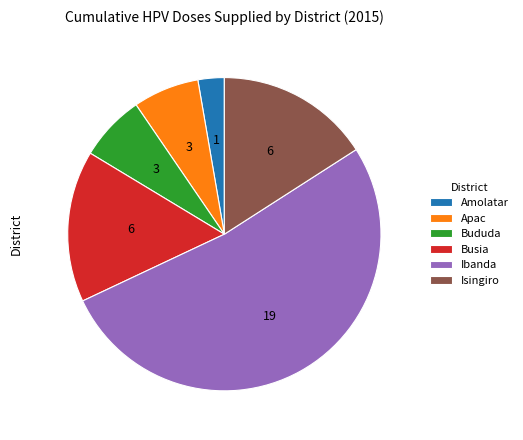

What is the largest slice in the pie chart?

Ibanda